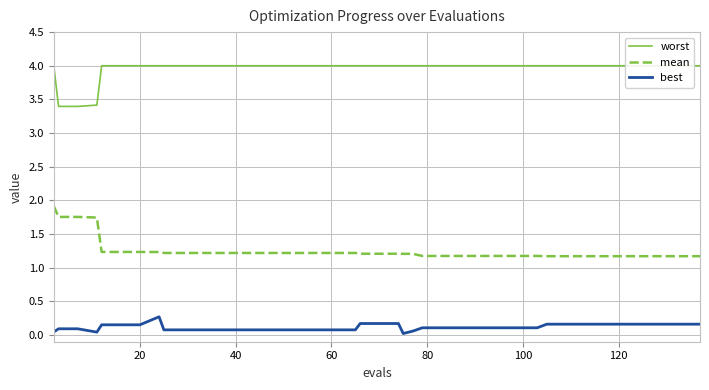

What is the lowest value of the mean series?

1.2